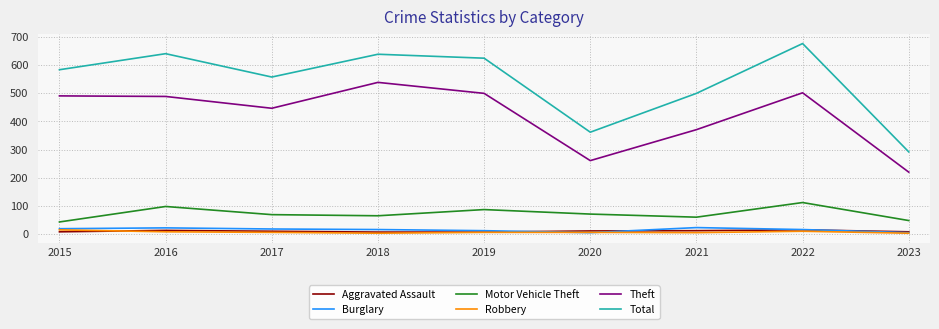

Is the value of Burglary at 2018 greater than the value of Theft at 2021?

No